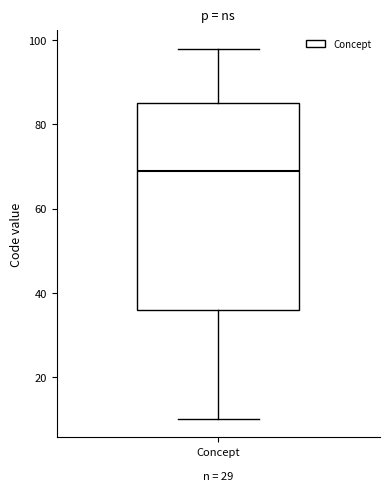

Read this box plot against the y-axis: the position of the median line, the range covered by the box, and the ends of both whiskers. The values are not printed on the chart, so give them approximately, as read against the axis.

median 70, box 36 to 86, whiskers 10 to 98